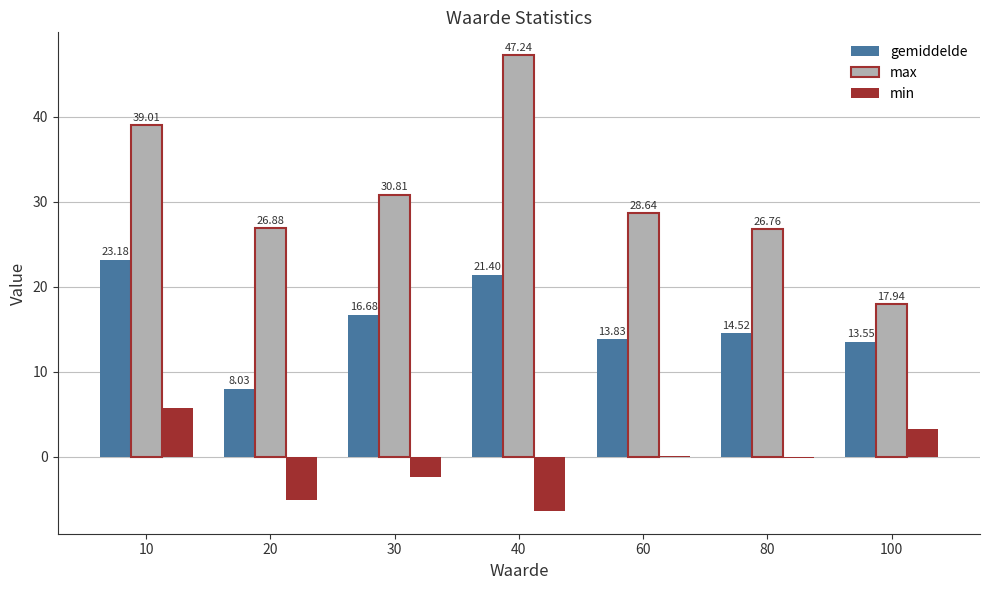

True or false: max has a value of 26.9 at 20.

True